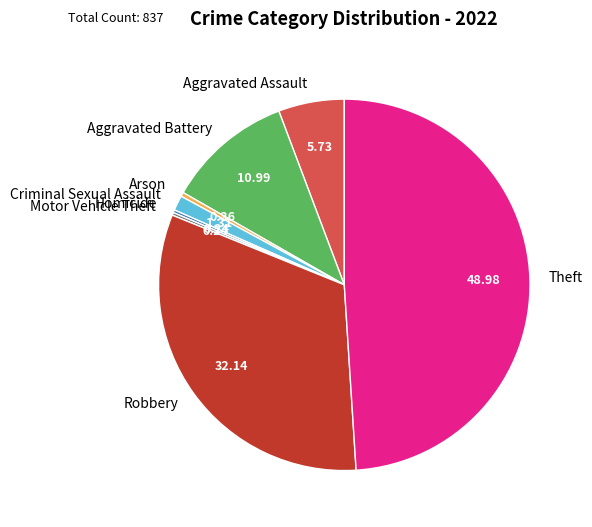

Which category has the biggest portion of the pie?

Theft